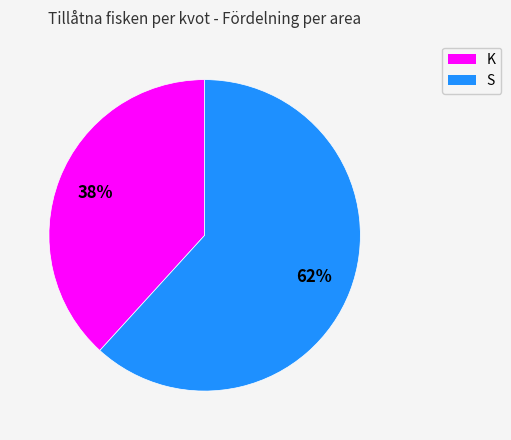

To the nearest percent, what is the combined percentage of S and K?

100%